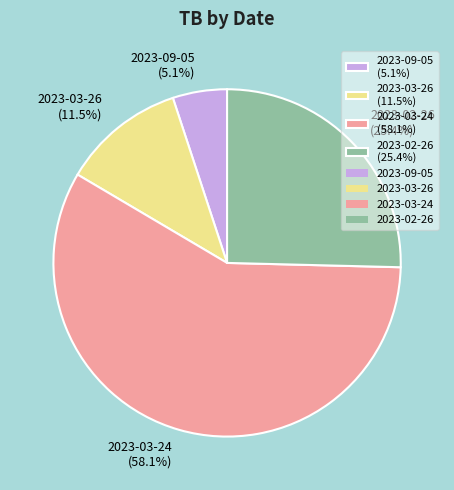

How many slices are in this pie chart?

4